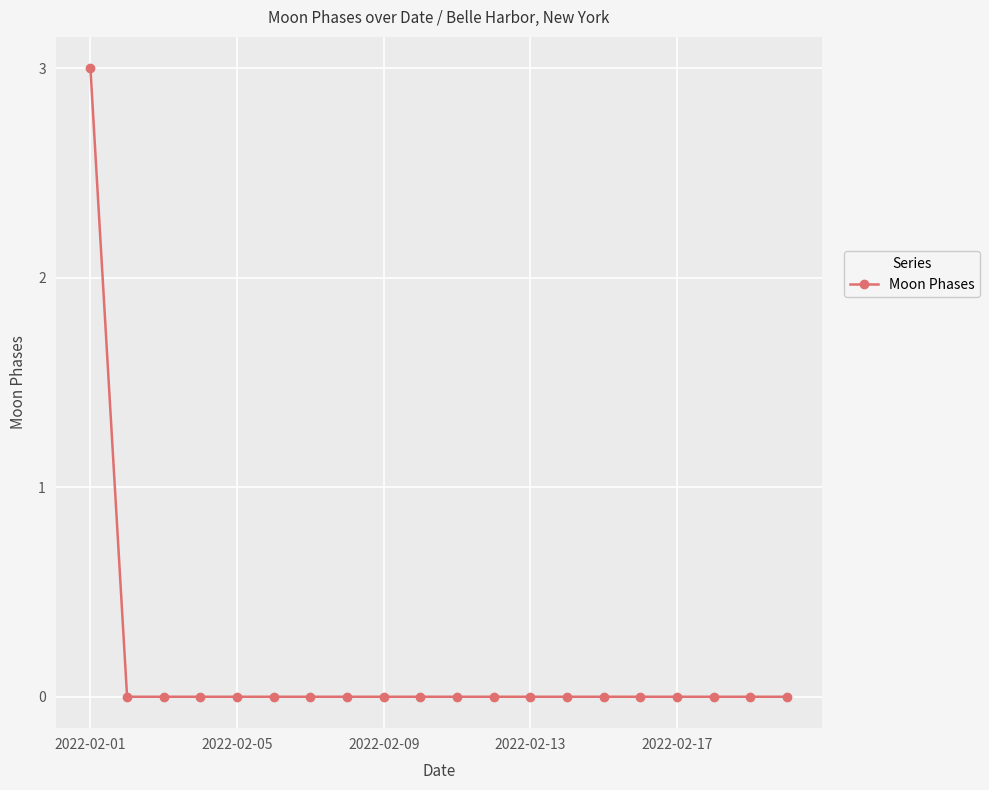

What is the greatest value displayed?

3